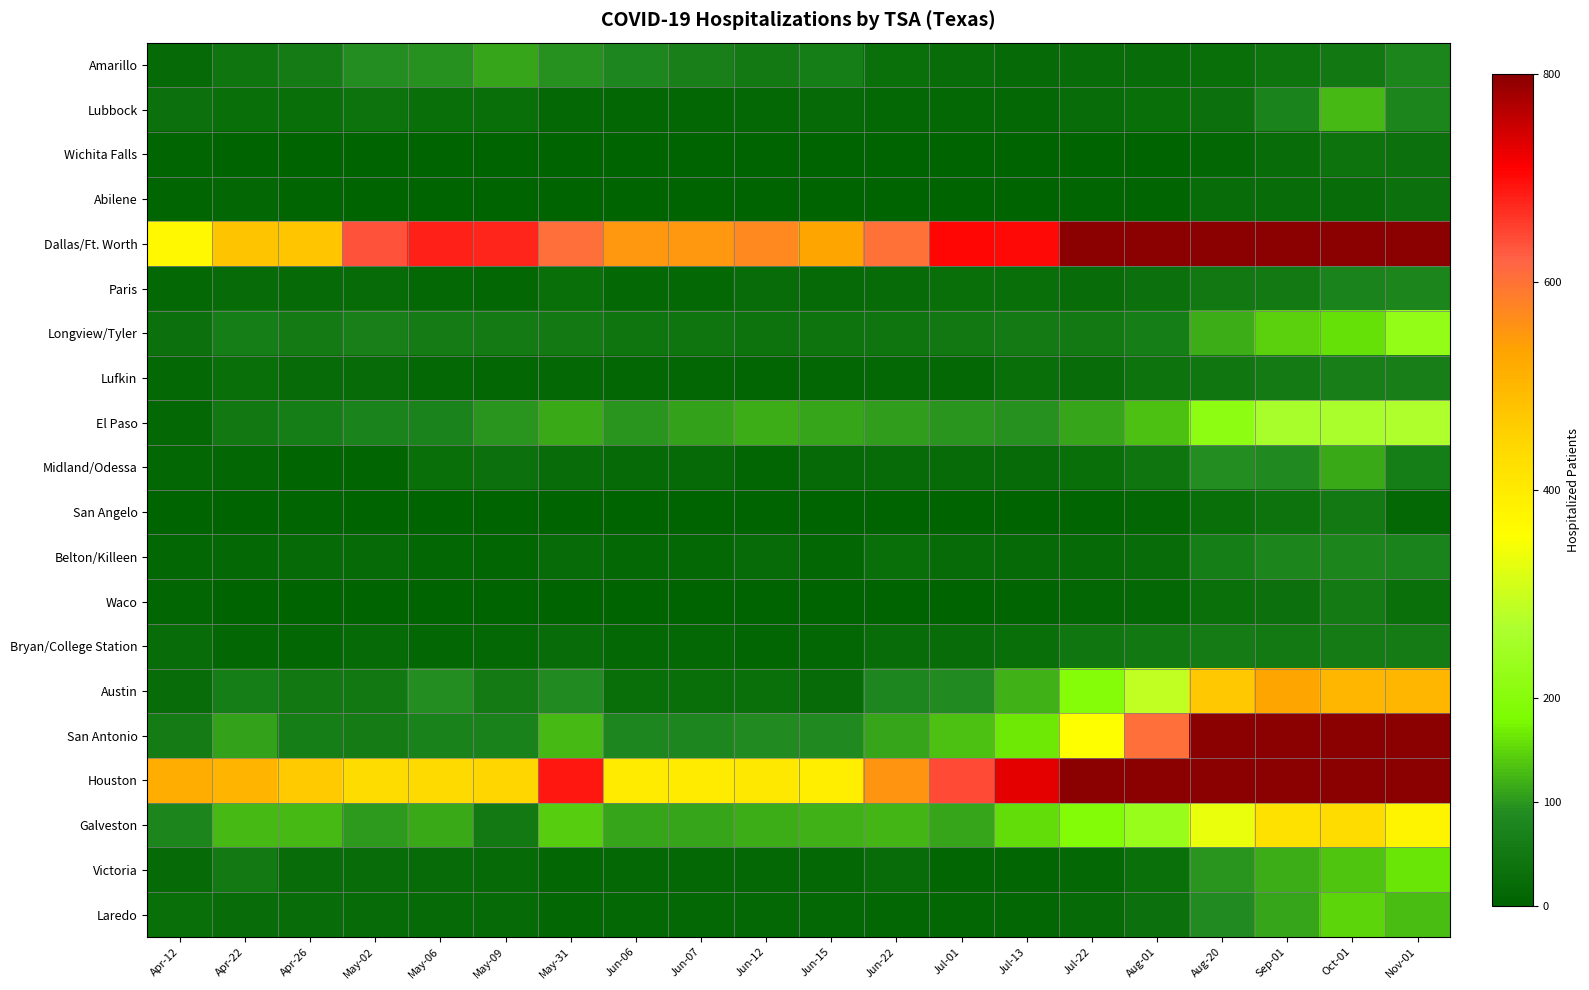

Rank the series at May-06 from lowest to highest value.

Wichita Falls, San Angelo, Waco, Abilene, Bryan/College Station, Belton/Killeen, Paris, Lufkin, Laredo, Victoria, Midland/Odessa, Lubbock, Longview/Tyler, San Antonio, El Paso, Austin, Amarillo, Galveston, Houston, Dallas/Ft. Worth